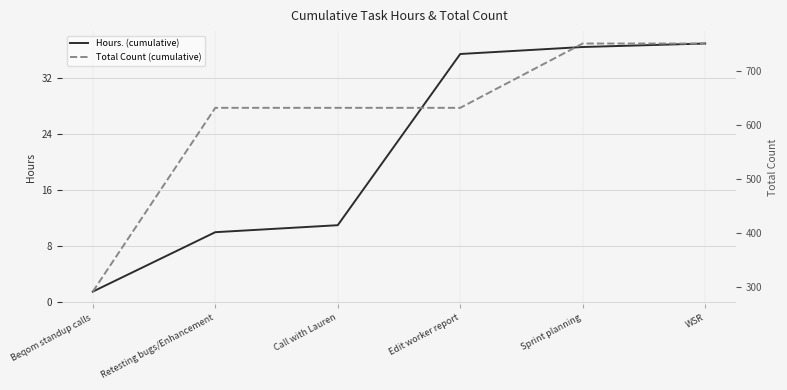

At which category is the sum across all series the highest?

WSR